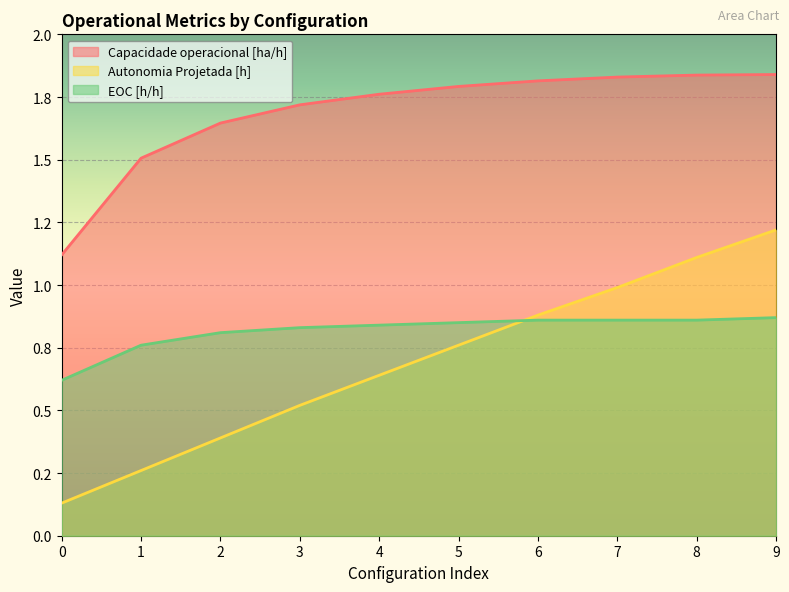

Is the value of EOC [h/h] at 7 greater than the value of Autonomia Projetada [h] at 4?

Yes